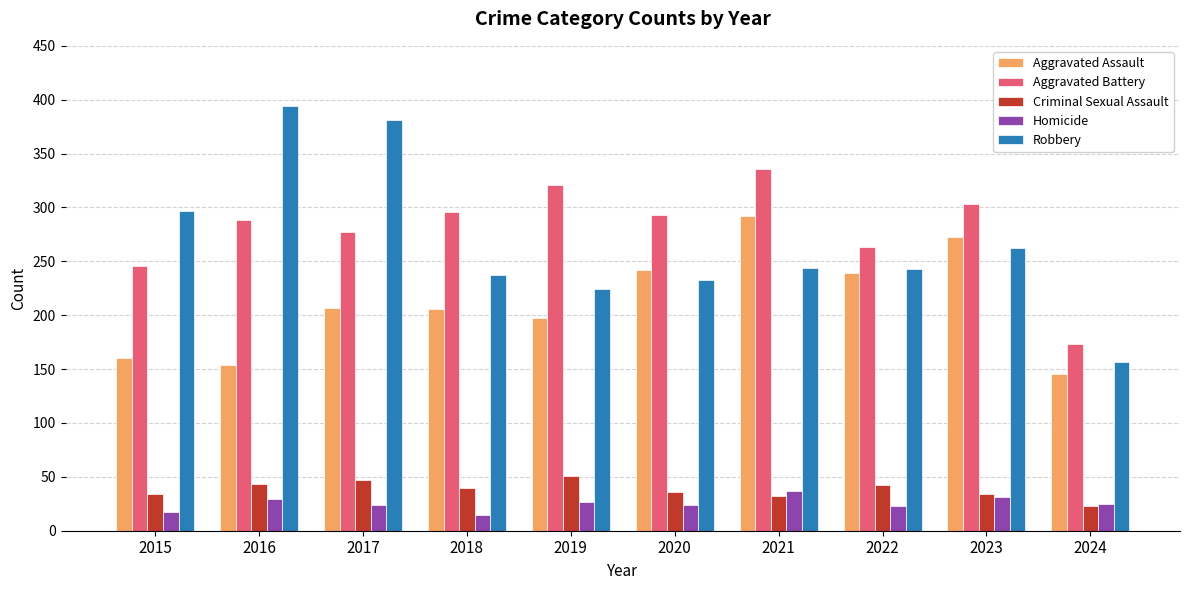

Is it true that Robbery equals 244 at 2021?

True